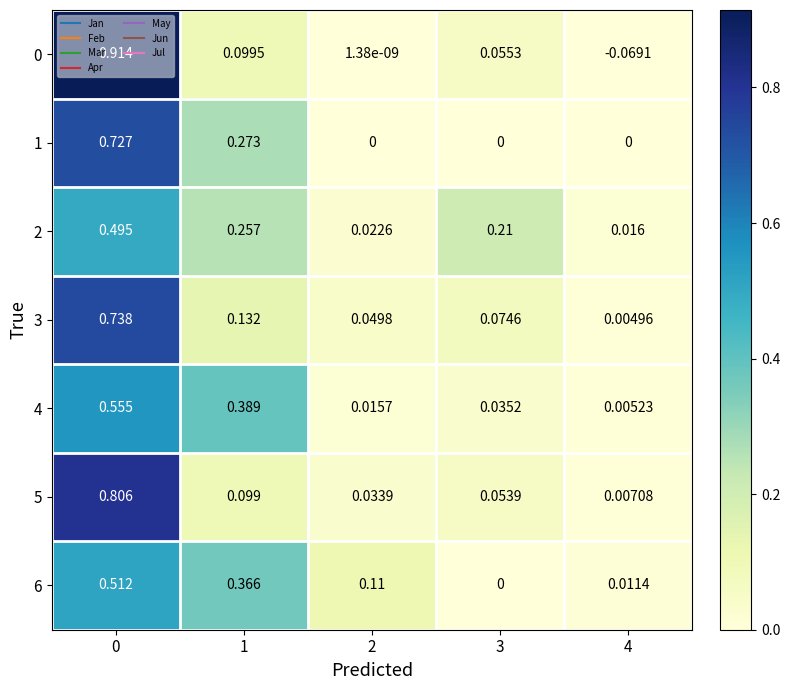

Which series has the largest total across all categories?

2